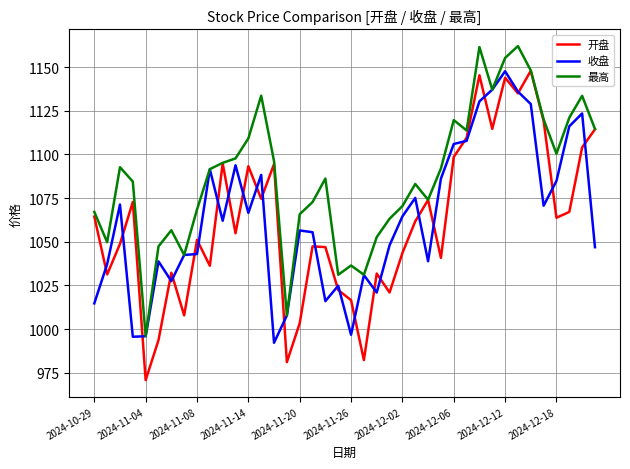

Which series has the widest spread of values?

开盘